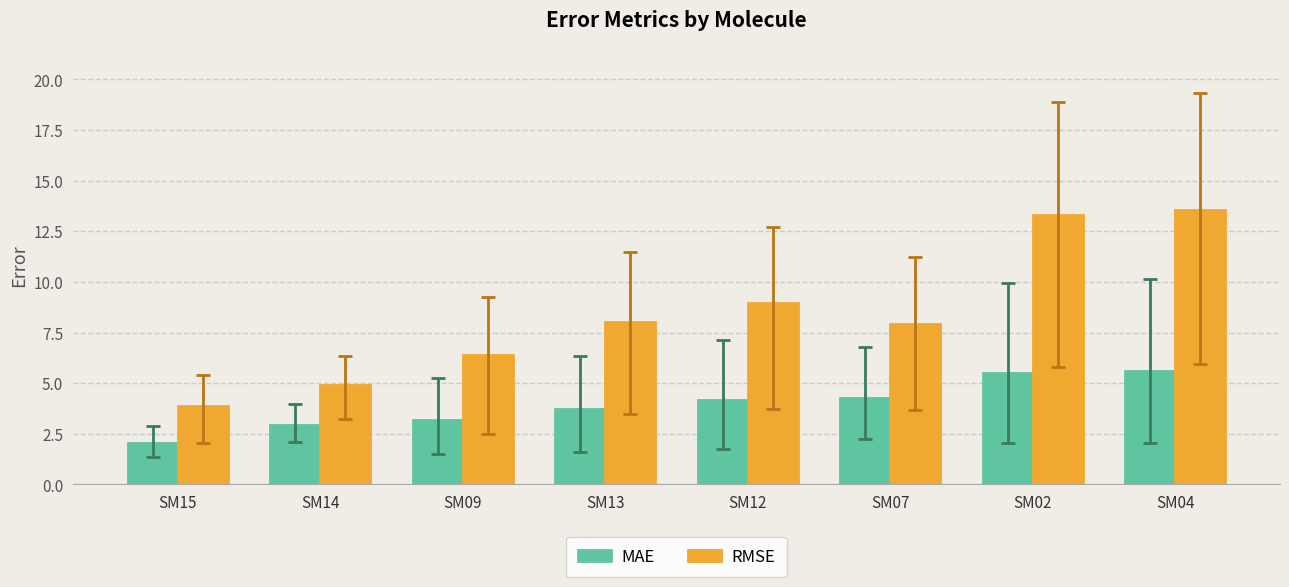

What are all the series names shown in the legend?

MAE, RMSE